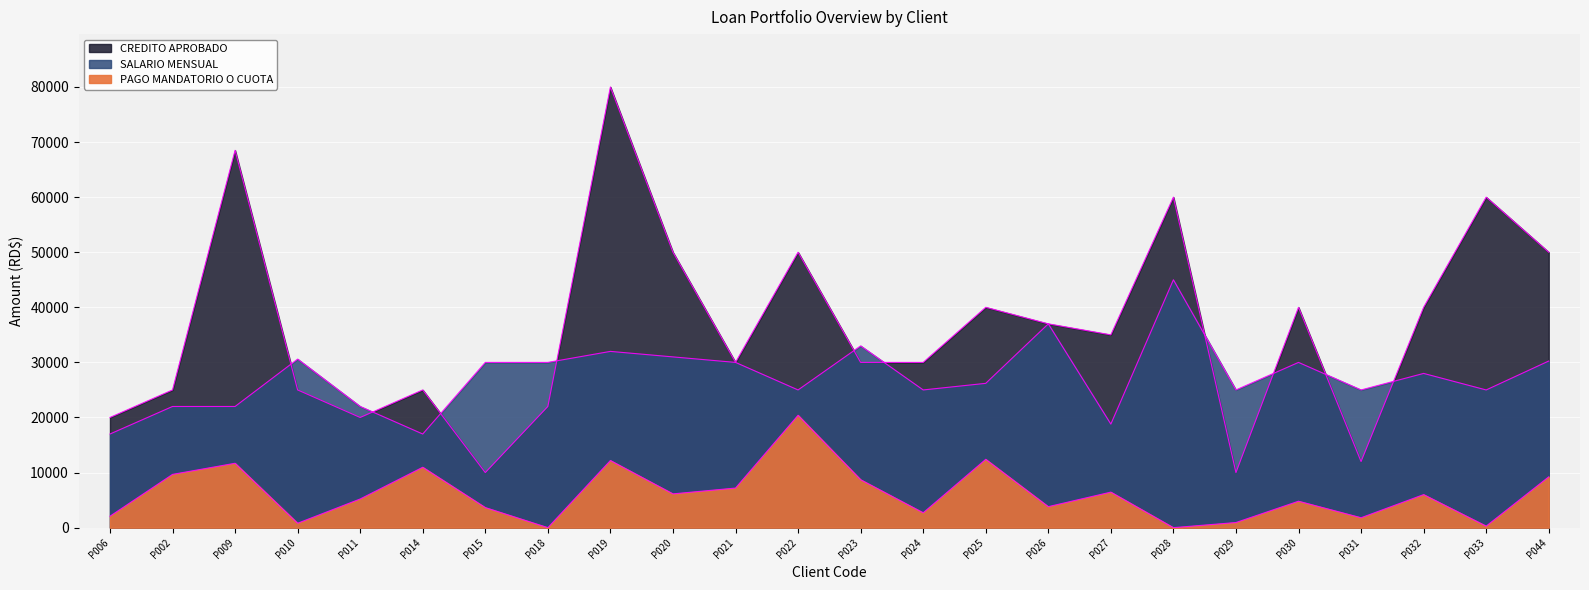

Which series has the largest total across all categories?

CREDITO APROBADO